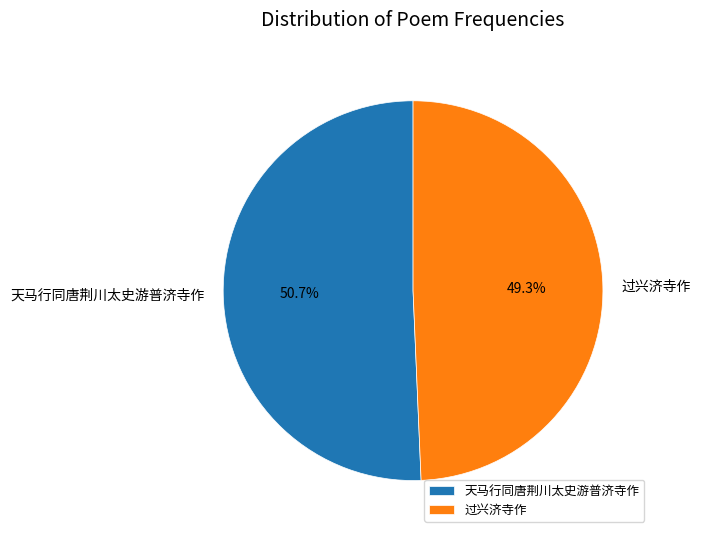

True or false: 过兴济寺作 accounts for 49% of the total.

True